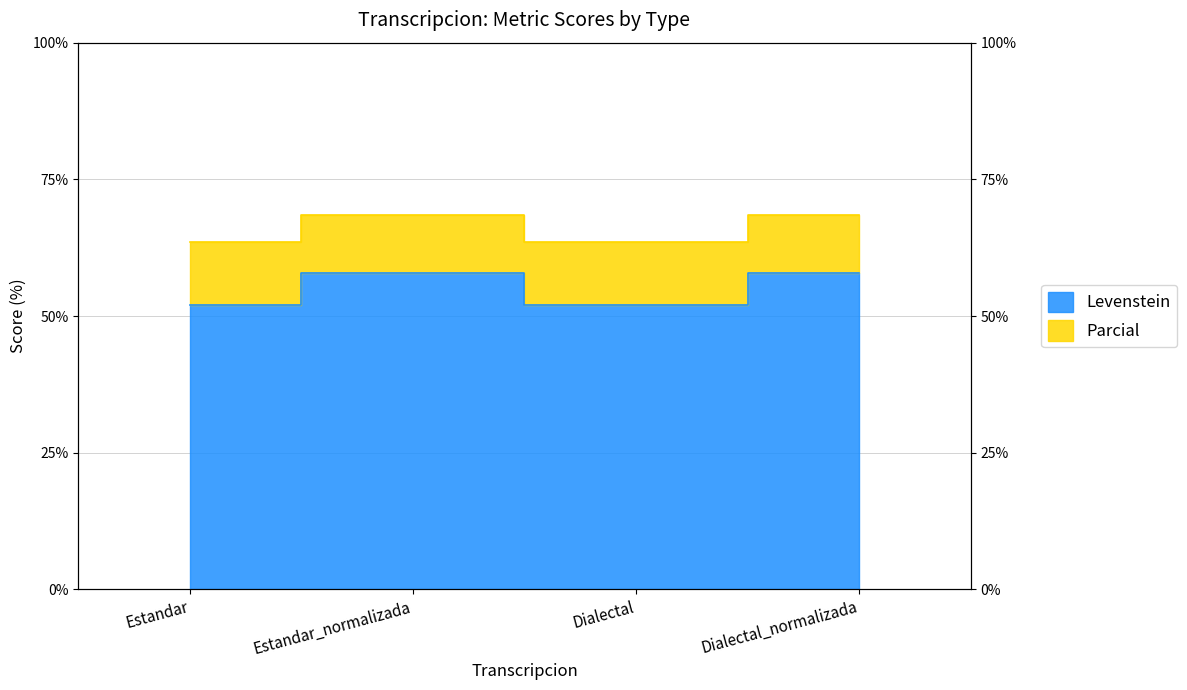

What is the total value across all series at Dialectal?

115.5